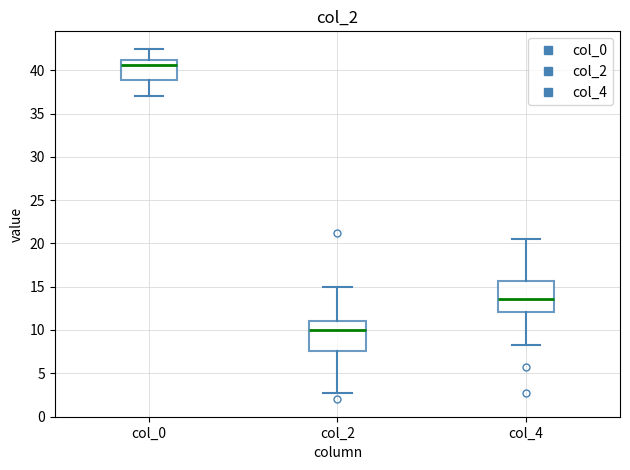

Reading left to right, read every box against the y-axis: the position of its median line, the range the box covers, and the ends of its whiskers. The values are not printed on the chart, so give them approximately, as read against the axis.

col_0: median 40.5, box 39.0 to 41.5, whiskers 37.0 to 42.5
col_2: median 10.0, box 7.5 to 11.0, whiskers 3.0 to 15.0
col_4: median 13.5, box 12.0 to 15.5, whiskers 8.5 to 20.5